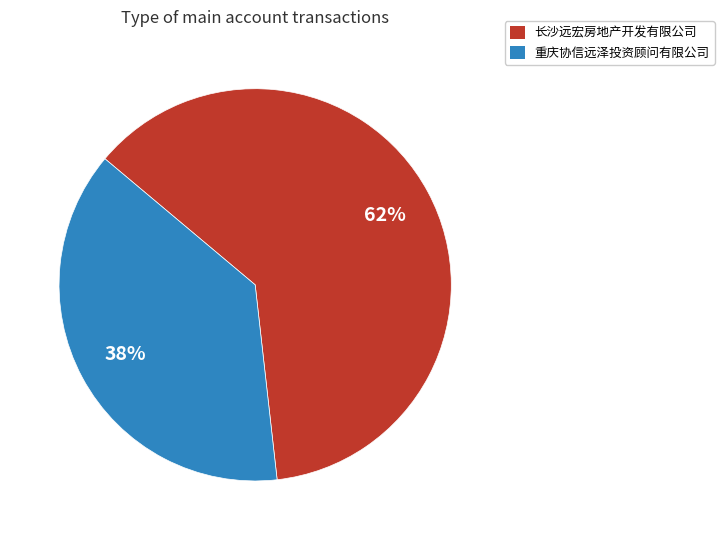

Approximately how many times larger is the value at 重庆协信远泽投资顾问有限公司 compared to 长沙远宏房地产开发有限公司?

0.6